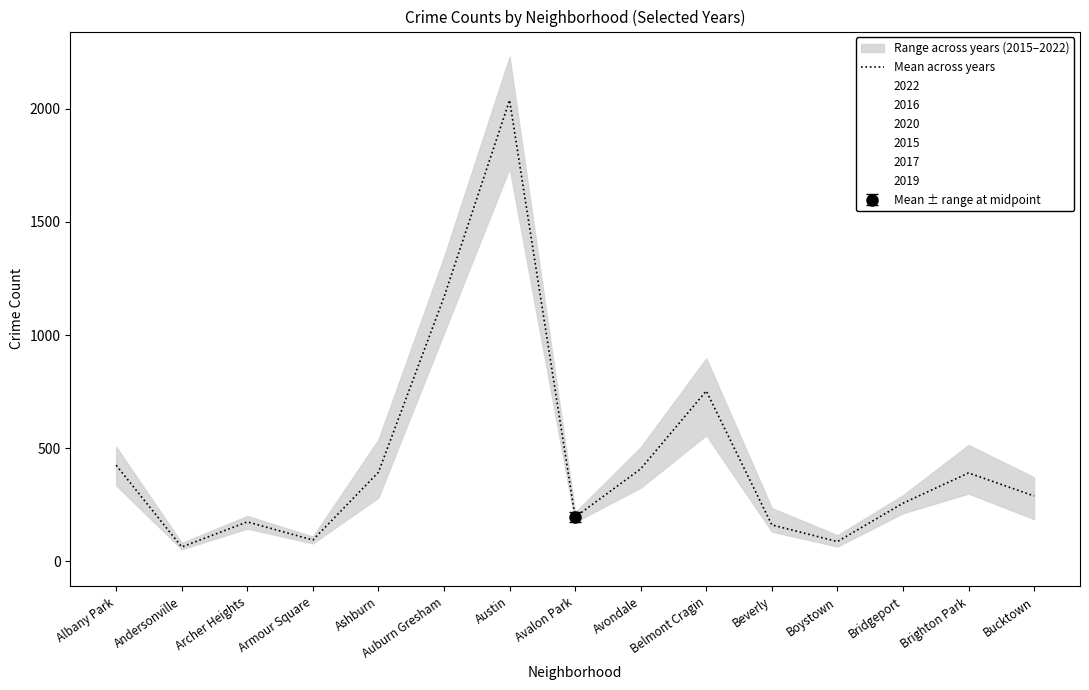

How many points are higher than both their immediate neighbors (excluding endpoints)?

4